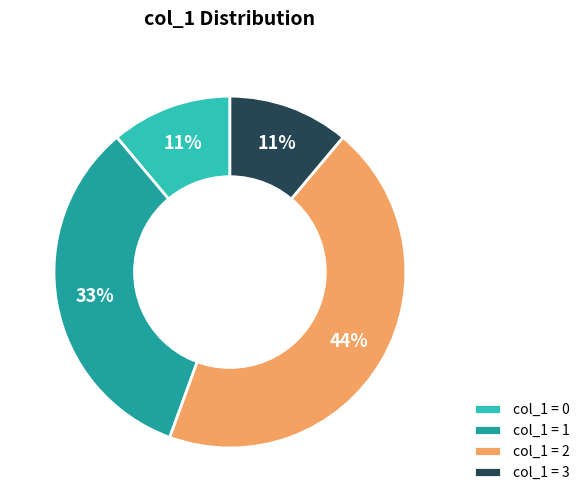

To the nearest percent, what percentage of the pie is col_1 = 3?

11%